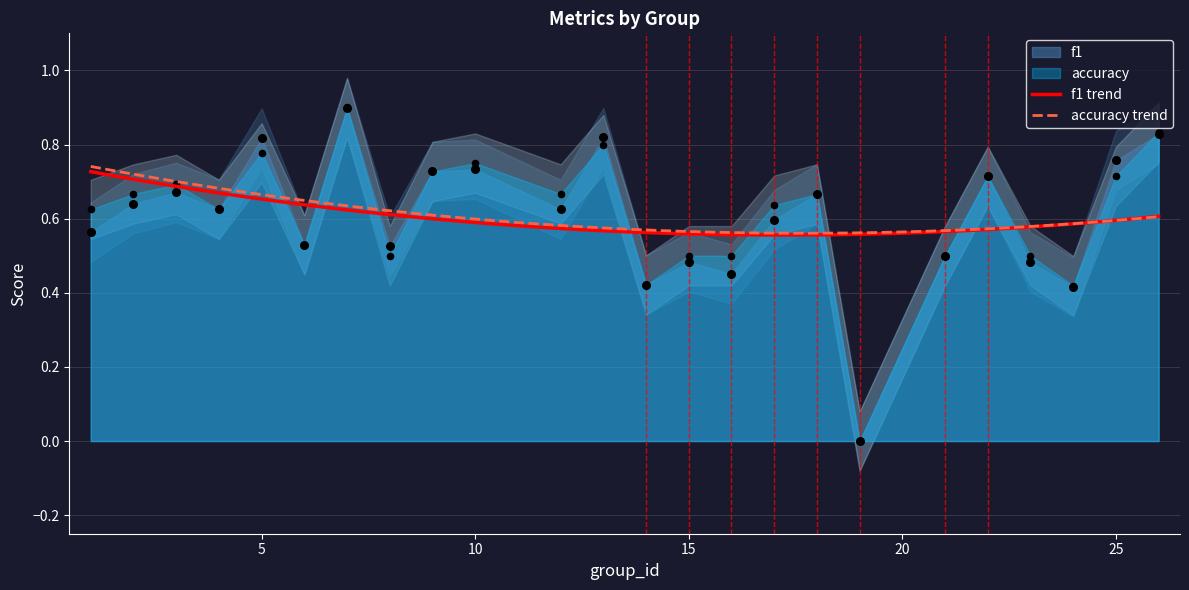

At which category is the sum across all series the highest?

7